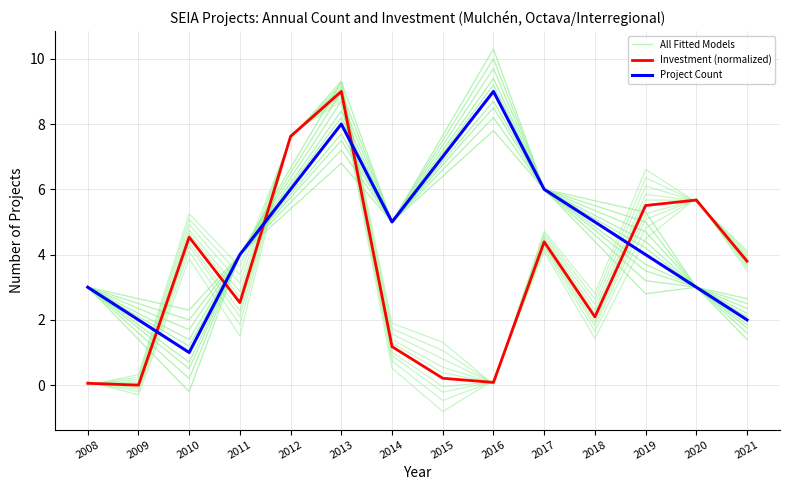

What is the spread (max minus min) of values at 2020?

2.7